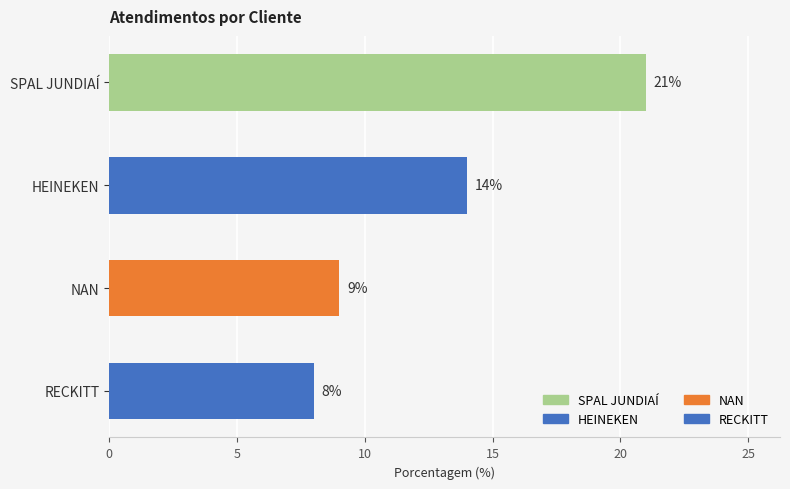

What is the sum of all values?

52